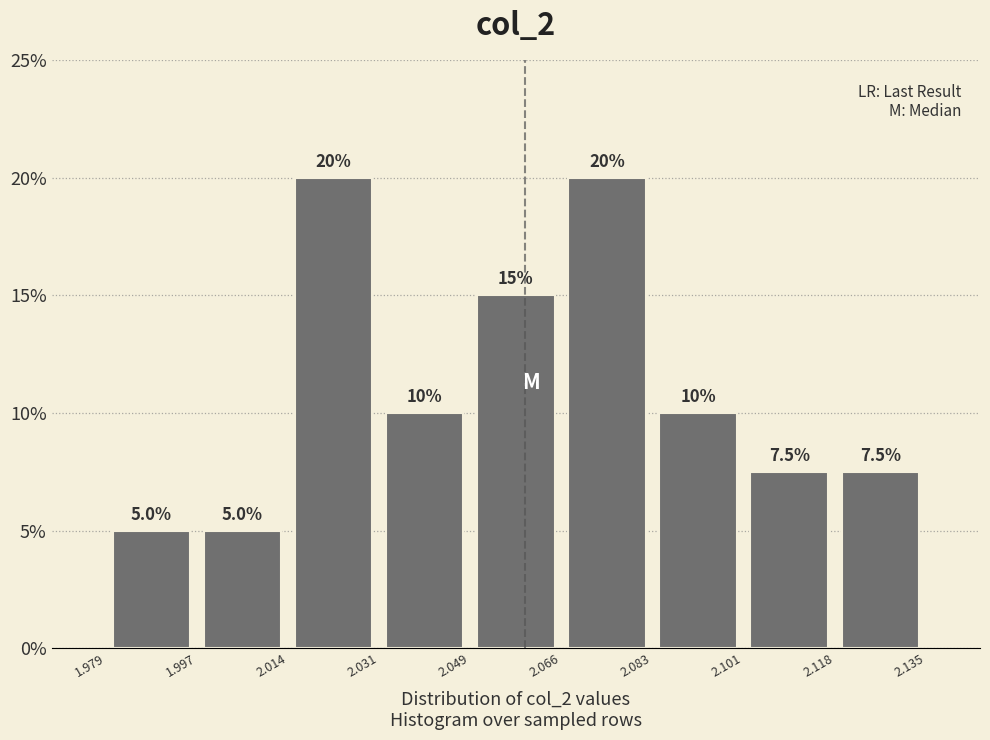

Reading left to right, transcribe this chart: for each bar, give the range it covers on the x-axis and its height.

1.979 to 1.997: 5.0
1.997 to 2.014: 5.0
2.014 to 2.031: 20.0
2.031 to 2.049: 10.0
2.049 to 2.066: 15.0
2.066 to 2.083: 20.0
2.083 to 2.101: 10.0
2.101 to 2.118: 7.5
2.118 to 2.135: 7.5